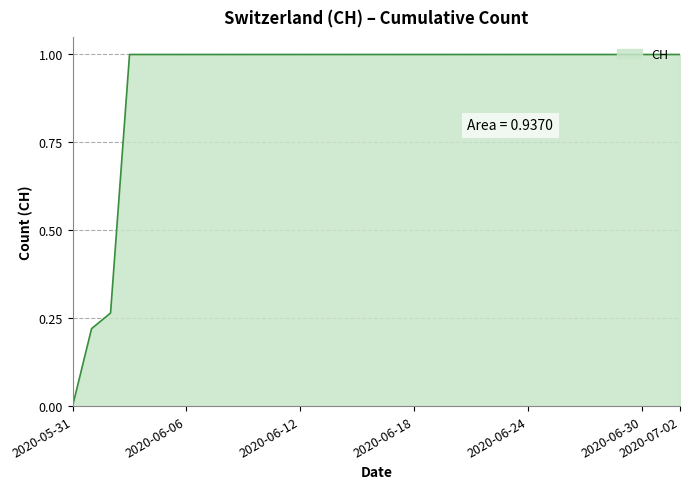

What is the greatest value displayed?

1.0